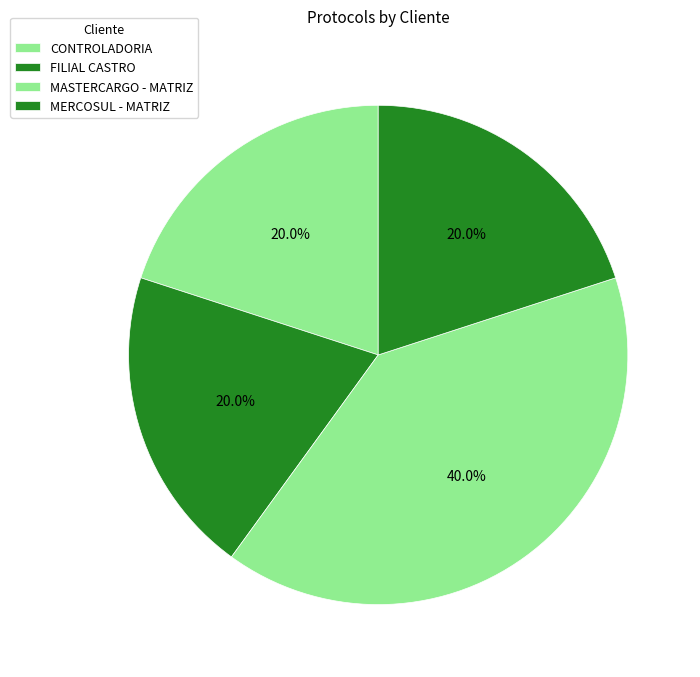

How many slices are in this pie chart?

4